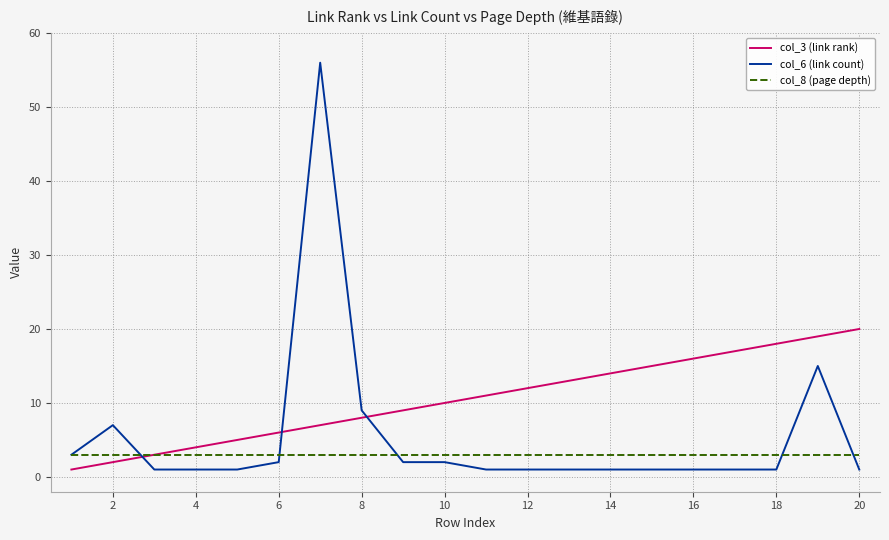

Which series has the largest total across all categories?

col_3 (link rank)